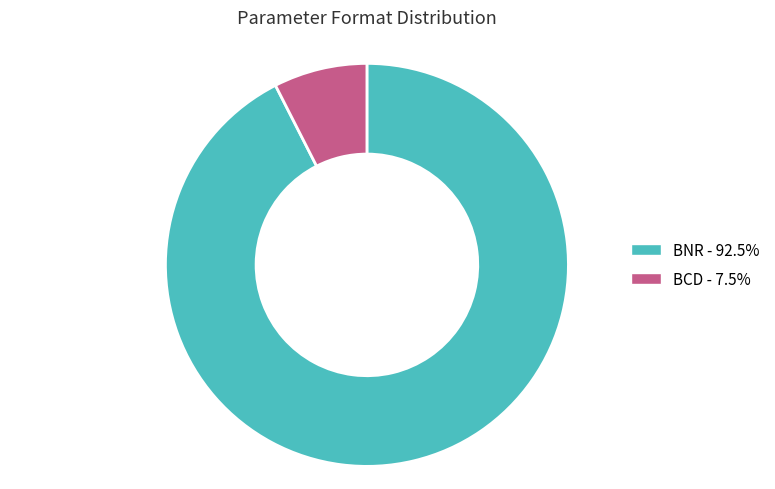

Count the number of slices in the pie.

2